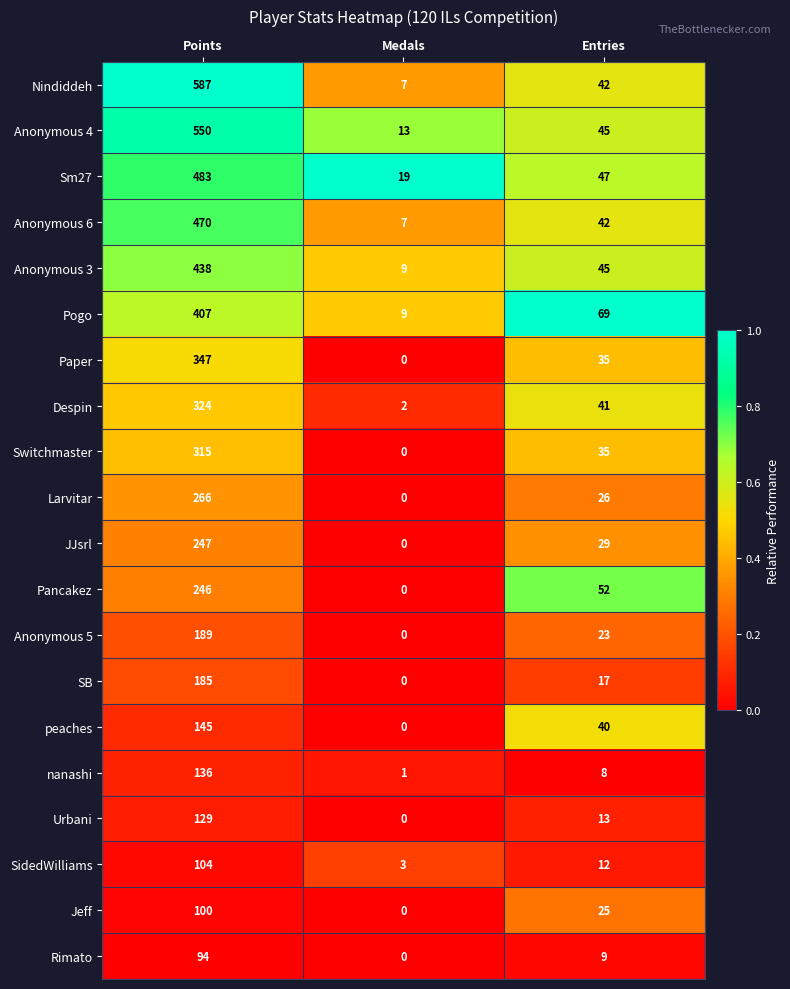

Rank the series by their maximum value, from highest to lowest.

Nindiddeh, Anonymous 4, Sm27, Anonymous 6, Anonymous 3, Pogo, Paper, Despin, Switchmaster, Larvitar, JJsrl, Pancakez, Anonymous 5, SB, peaches, nanashi, Urbani, SidedWilliams, Jeff, Rimato